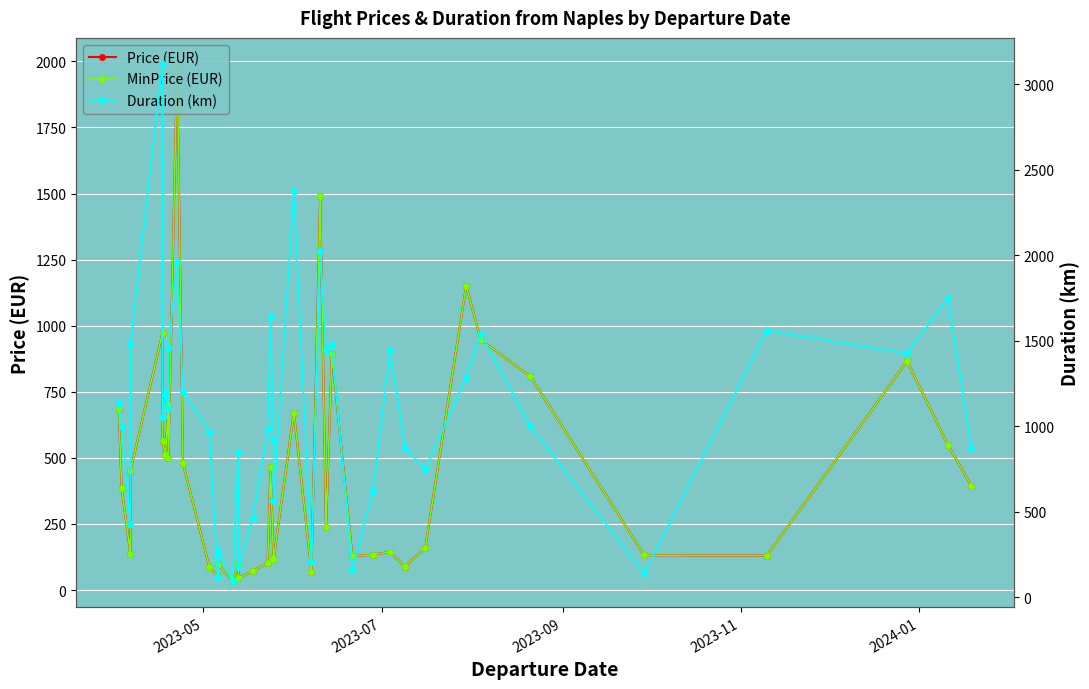

What are all the series names shown in the legend?

Price (EUR), MinPrice (EUR), Duration (km)